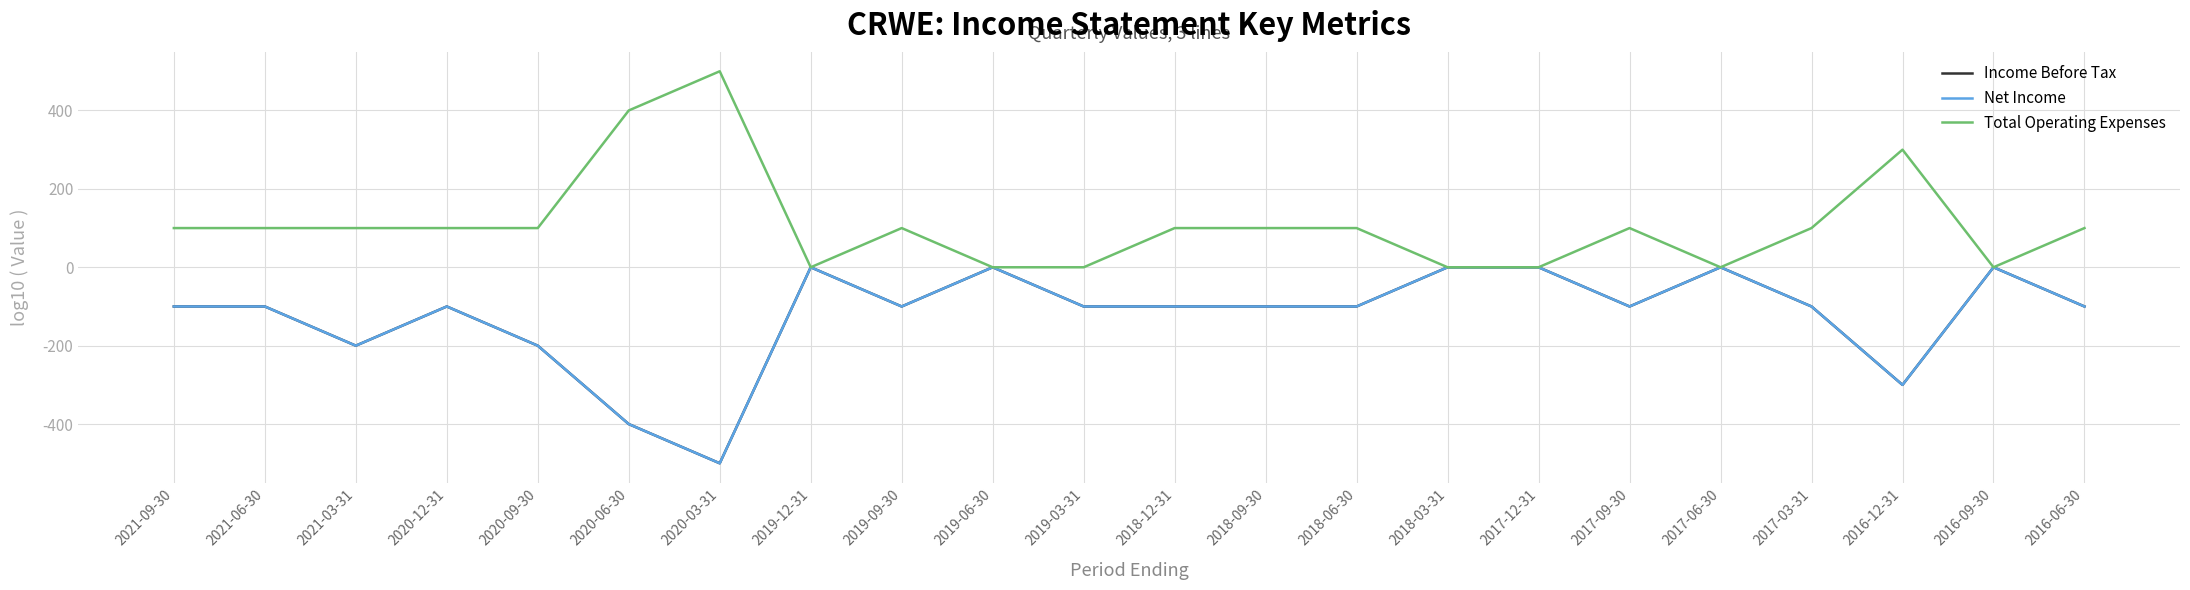

At which label does Total Operating Expenses first exceed 100?

2020-06-30